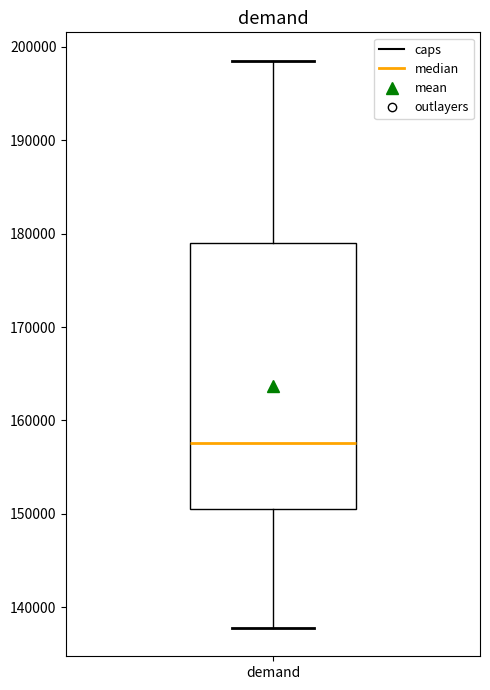

Transcribe this box plot: give where the median line is, the range the box spans, and where the two whiskers end, as read against the y-axis. The values are not printed on the chart, so give them approximately, as read against the axis.

median 158000, box 150000 to 179000, whiskers 138000 to 199000